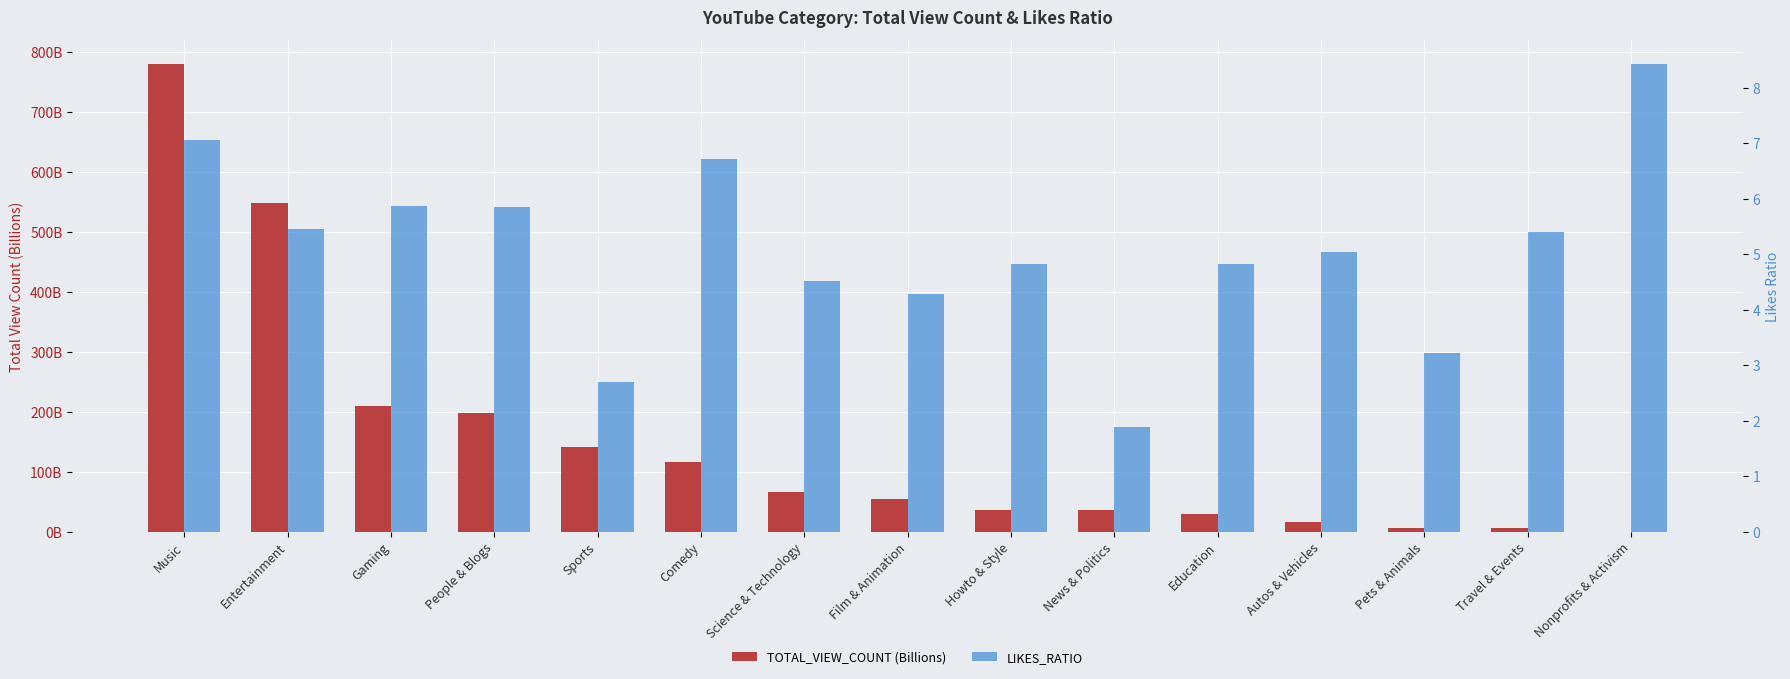

Reading left to right, what are all the values shown in this chart?

TOTAL_VIEW_COUNT (Billions): Music=781.1	Entertainment=547.8	Gaming=209.4	People & Blogs=197.9	Sports=140.4	Comedy=116.7	Science & Technology=65.5	Film & Animation=55.1	Howto & Style=36.4	News & Politics=36.2	Education=29.4	Autos & Vehicles=16.8	Pets & Animals=6.0	Travel & Events=5.9	Nonprofits & Activism=0.1
LIKES_RATIO: Music=7.1	Entertainment=5.5	Gaming=5.9	People & Blogs=5.9	Sports=2.7	Comedy=6.7	Science & Technology=4.5	Film & Animation=4.3	Howto & Style=4.8	News & Politics=1.9	Education=4.8	Autos & Vehicles=5.0	Pets & Animals=3.2	Travel & Events=5.4	Nonprofits & Activism=8.4